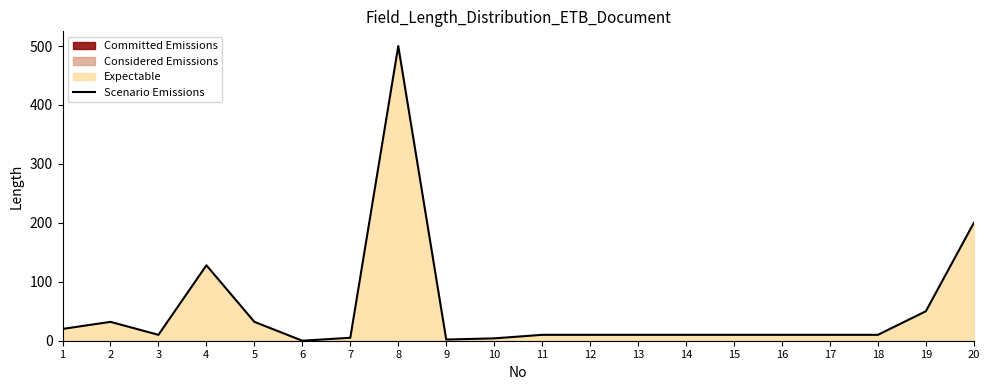

True or false: the data has more than 1 interior local peaks.

True